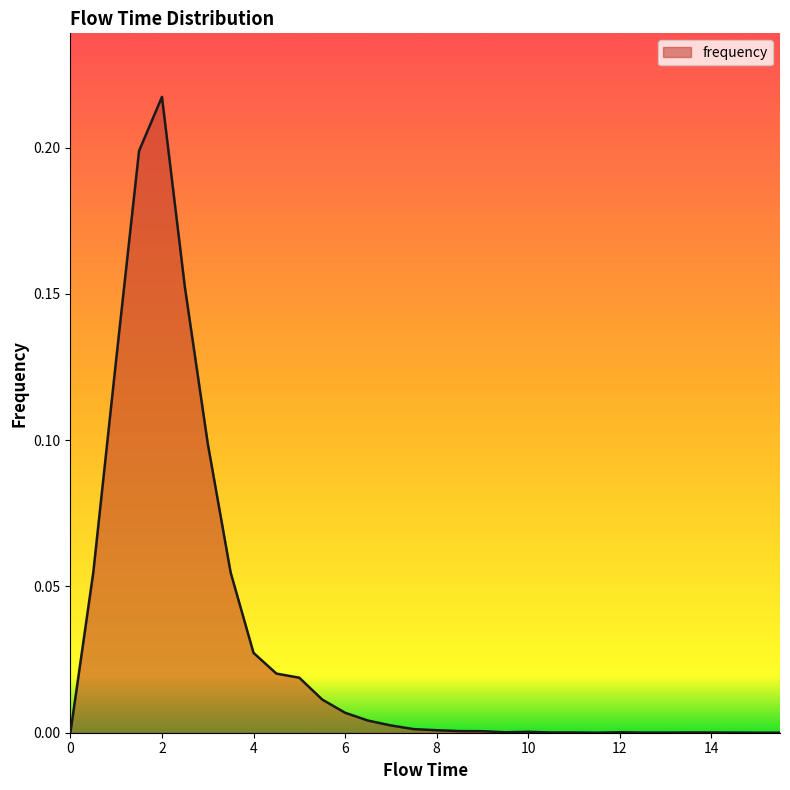

Reading left to right, list all the values displayed in this chart.

0.0=0.0	0.5=0.1	1.0=0.1	1.5=0.2	2.0=0.2	2.5=0.2	3.0=0.1	3.5=0.1	4.0=0.0	4.5=0.0	5.0=0.0	5.5=0.0	6.0=0.0	6.5=0.0	7.0=0.0	7.5=0.0	8.0=0.0	8.5=0.0	9.0=0.0	9.5=0.0	10.0=0.0	10.5=0.0	11.0=0.0	11.5=0.0	12.0=0.0	12.5=0.0	13.0=0.0	13.5=0.0	14.0=0.0	14.5=0.0	15.0=0.0	15.5=0.0